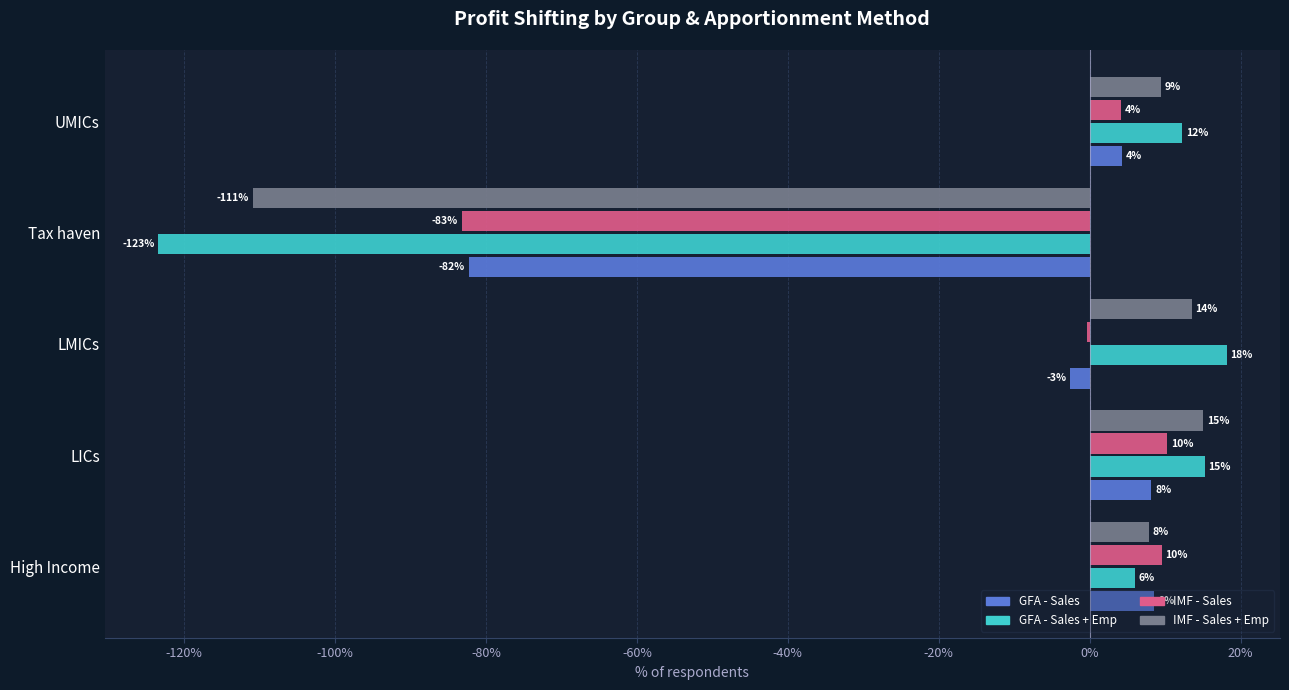

At how many categories does at least one series exceed 0?

4